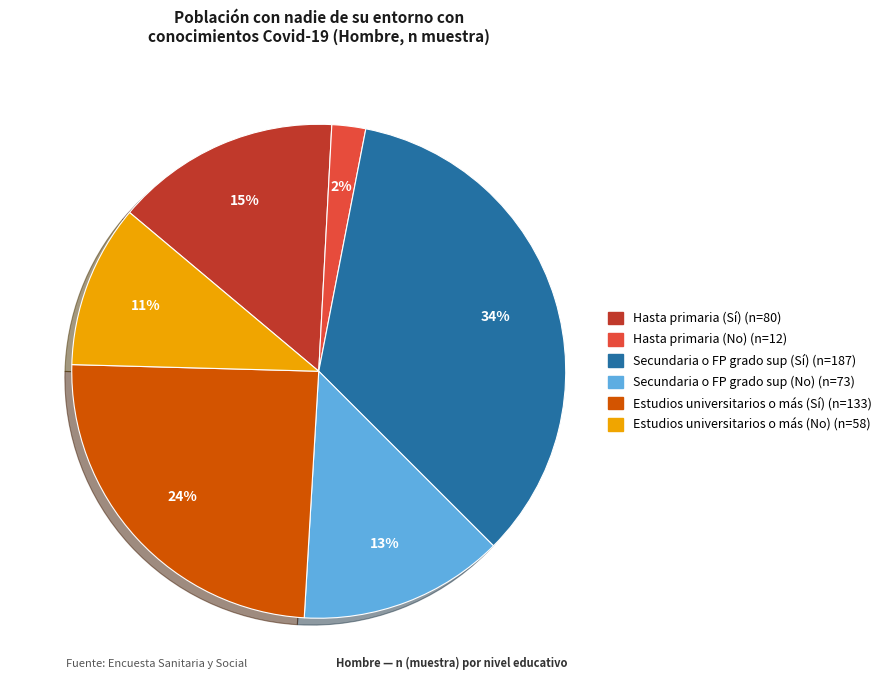

To the nearest percent, what is the average slice percentage?

17%